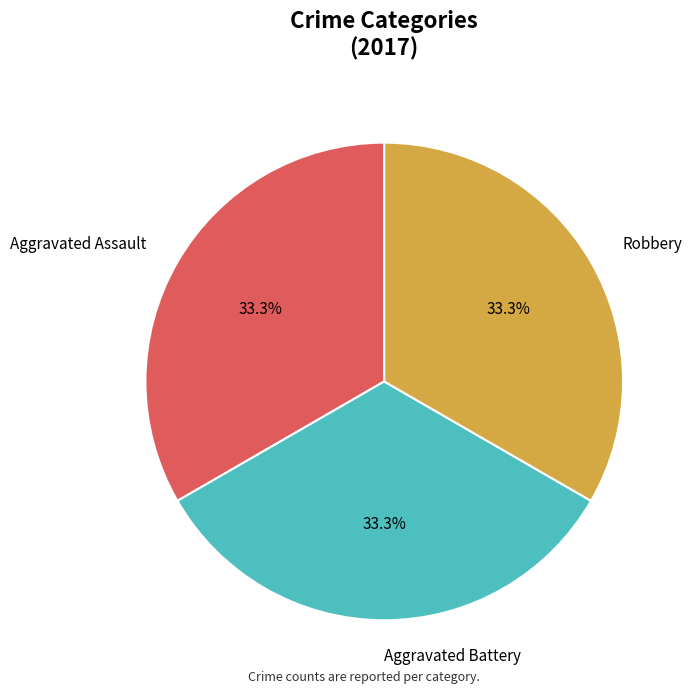

What is the total percentage of Aggravated Assault and Robbery?

66.7%